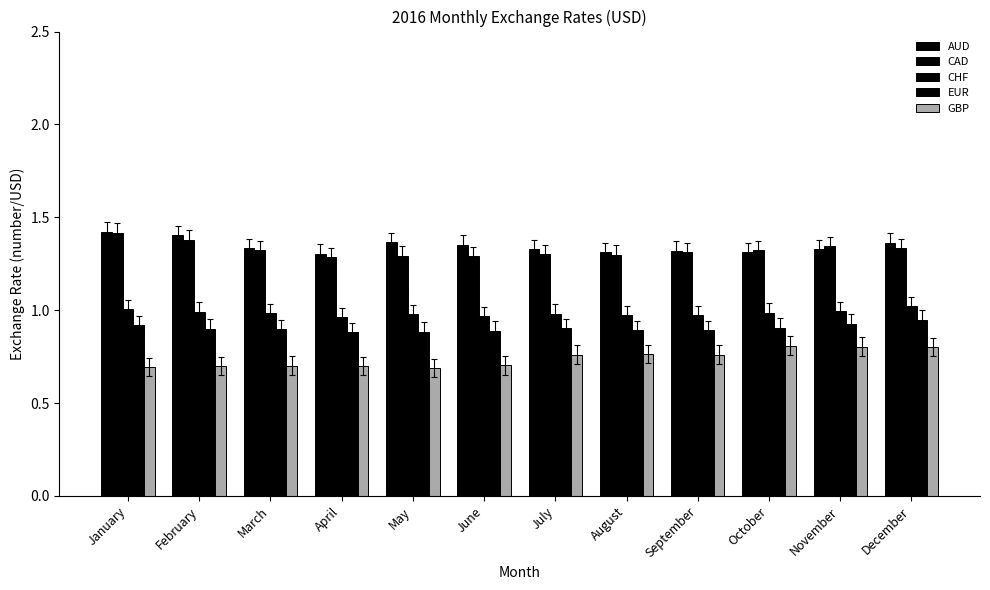

List the series in order of their peak value, lowest first.

GBP, EUR, CHF, CAD, AUD